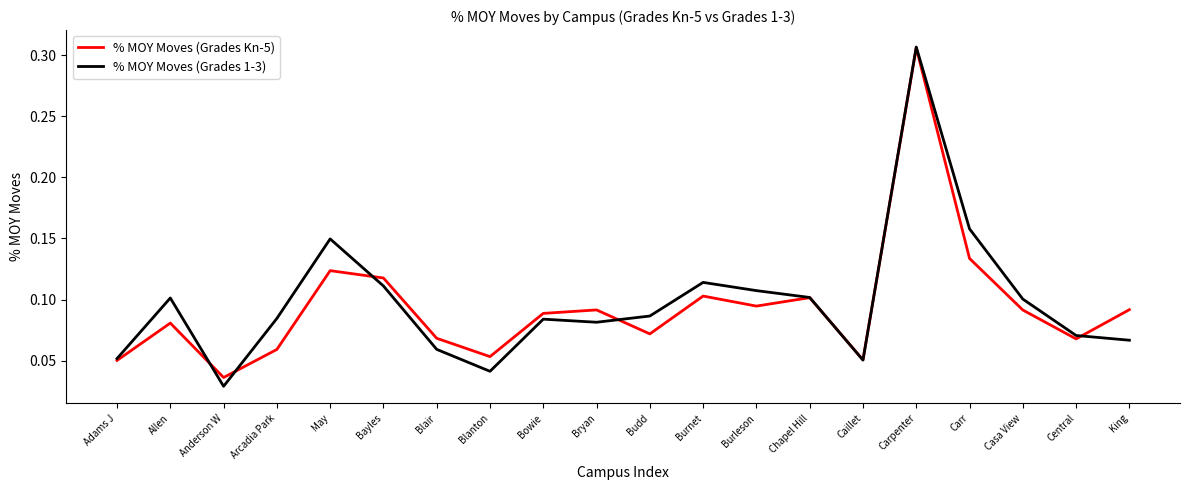

Between Bayles and Burleson, which series saw the biggest shift?

% MOY Moves (Grades Kn-5)